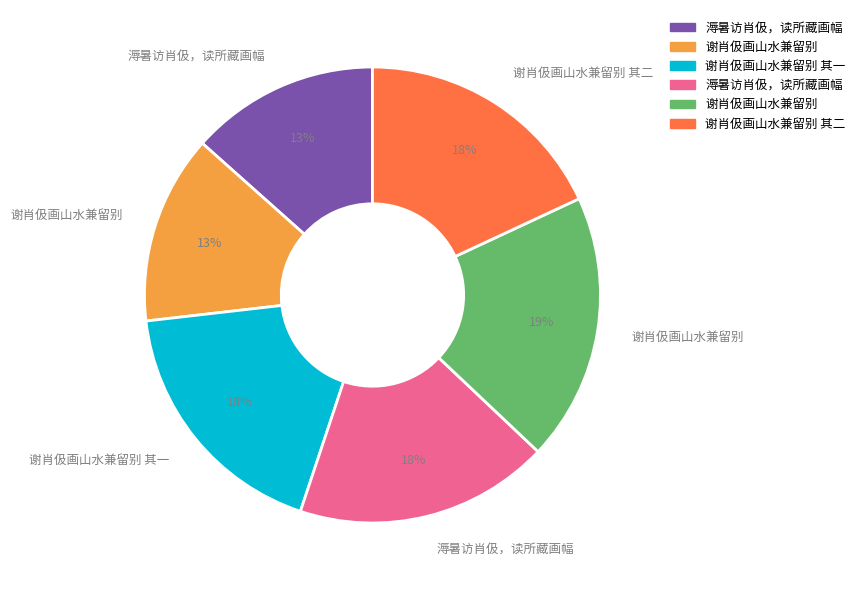

Is there any slice that represents more than half of the pie?

No